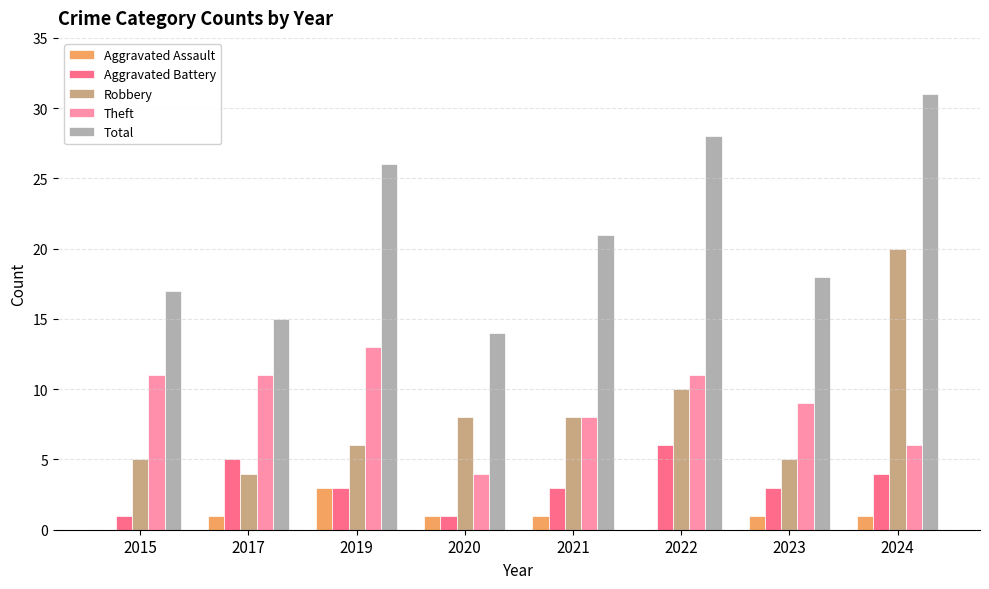

At which category is the sum across all series the highest?

2024